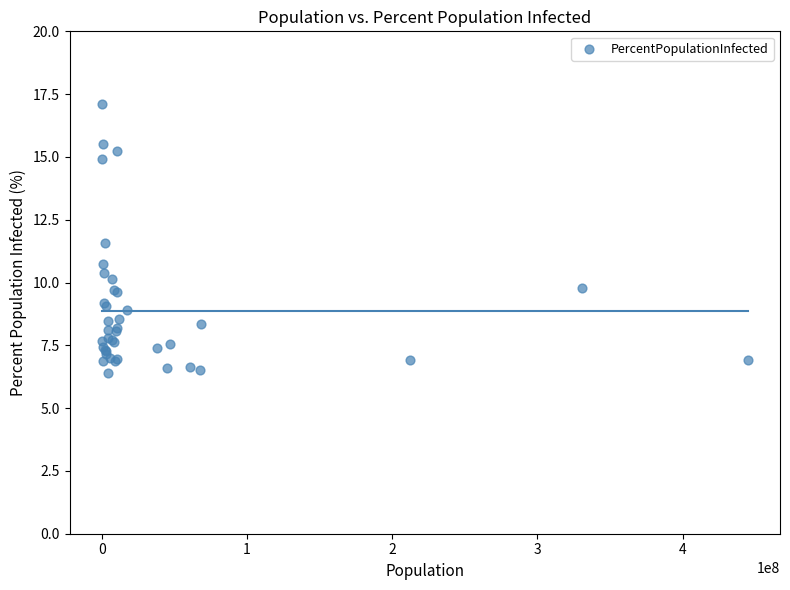

What Y value in the scatter plot is closest to 11?

10.7